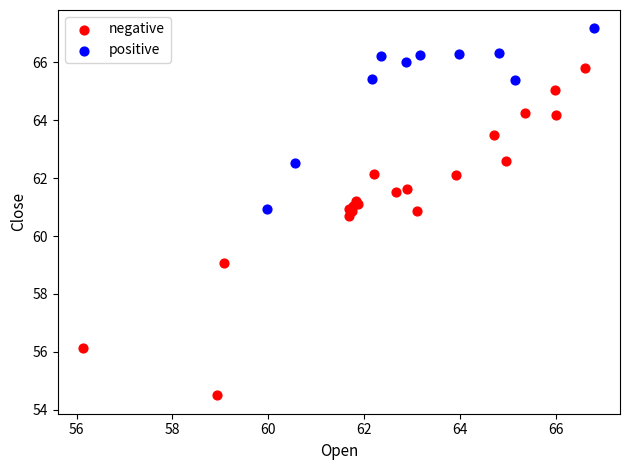

Which series has the largest Y range (max minus min)?

negative